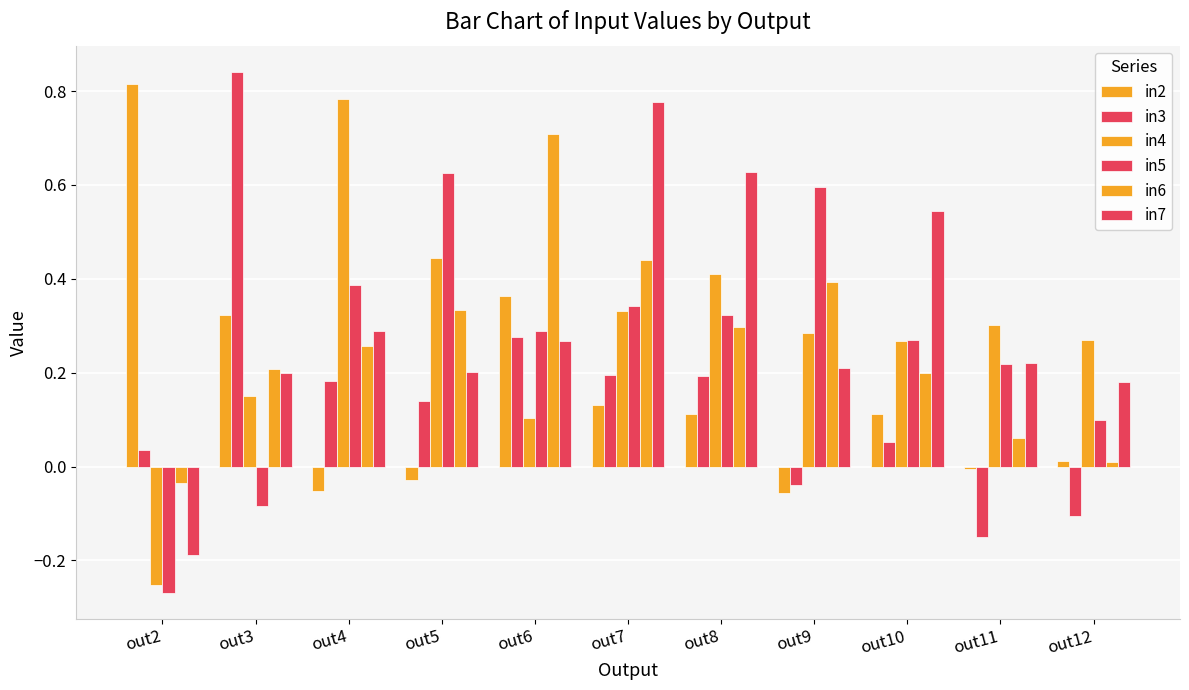

How many values in the in5 series are below 0?

2